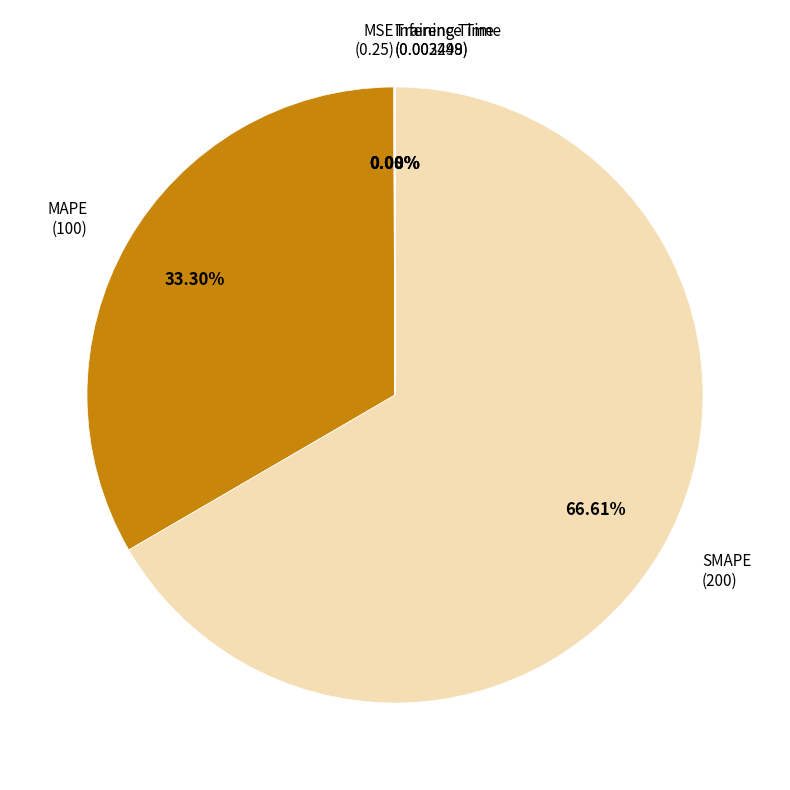

Which category has the biggest portion of the pie?

SMAPE